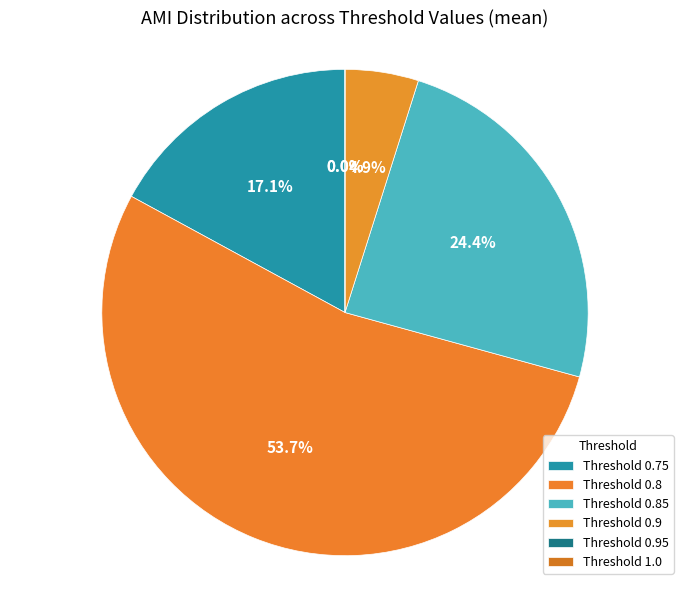

How many slices are in this pie chart?

6